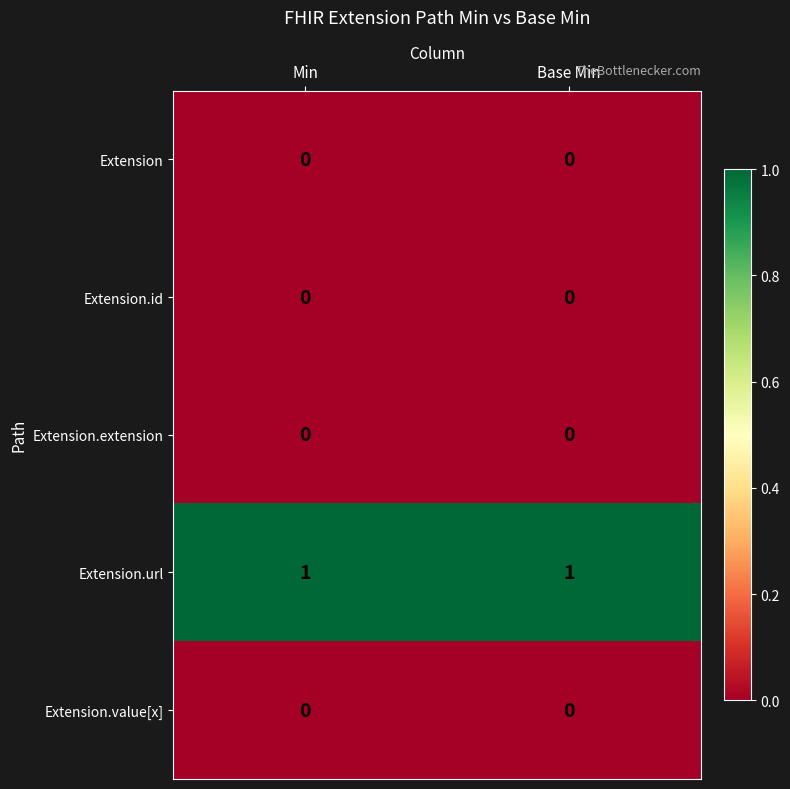

Which series has the largest total across all categories?

Extension.url